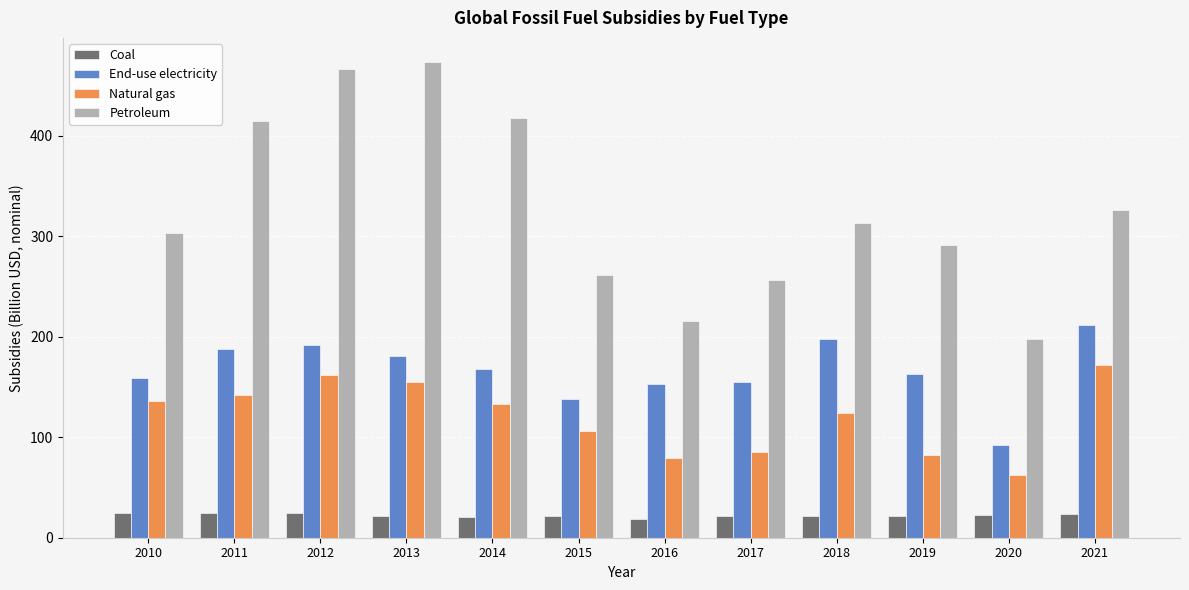

How many bars are there in total?

48